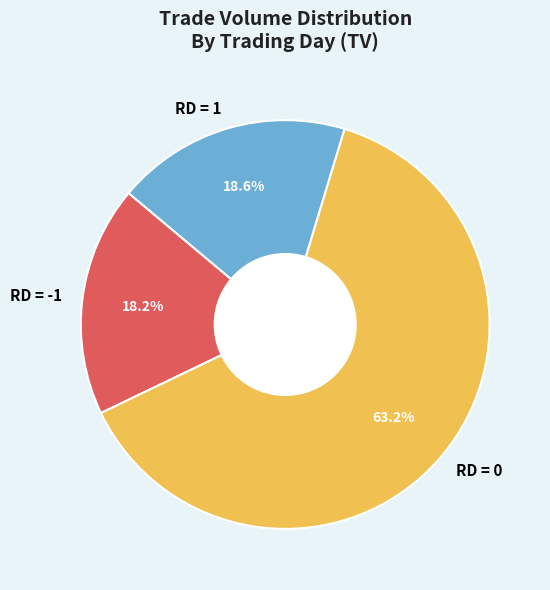

What is the ratio of the value at RD = -1 to the value at RD = 0?

0.3